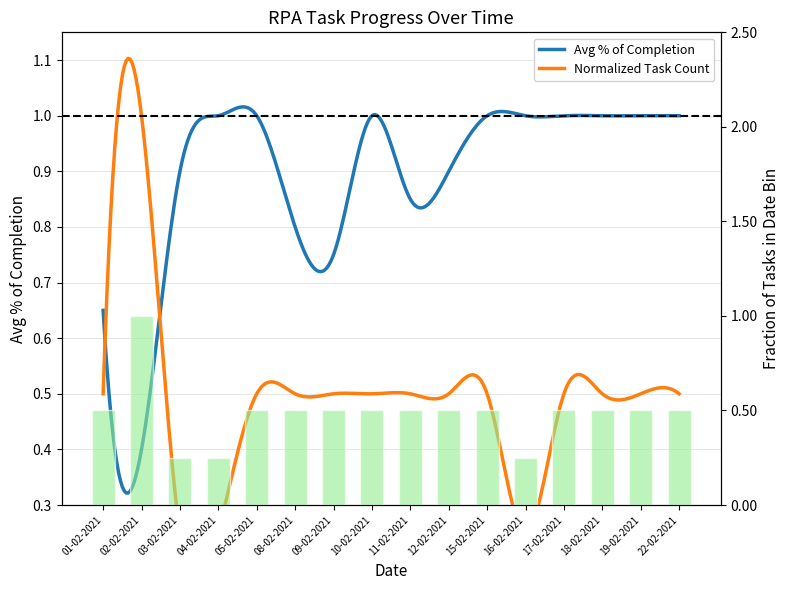

What is the label of the 4th bar from the left?

04-02-2021